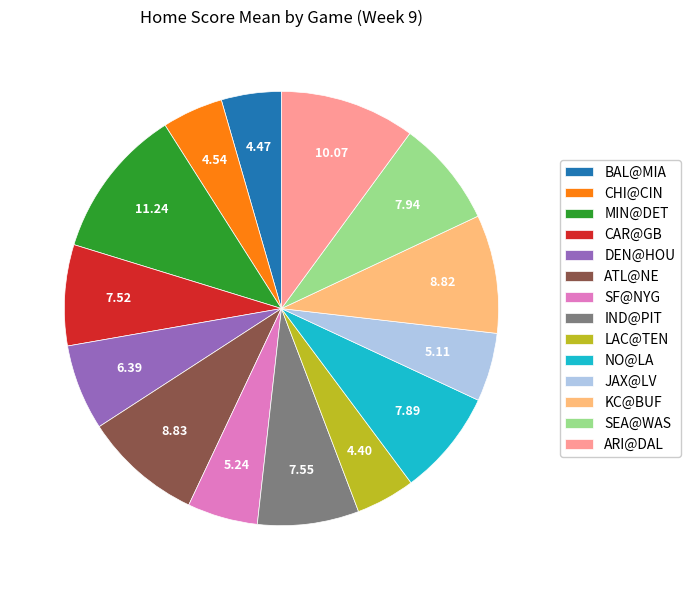

What is the largest slice in the pie chart?

MIN@DET